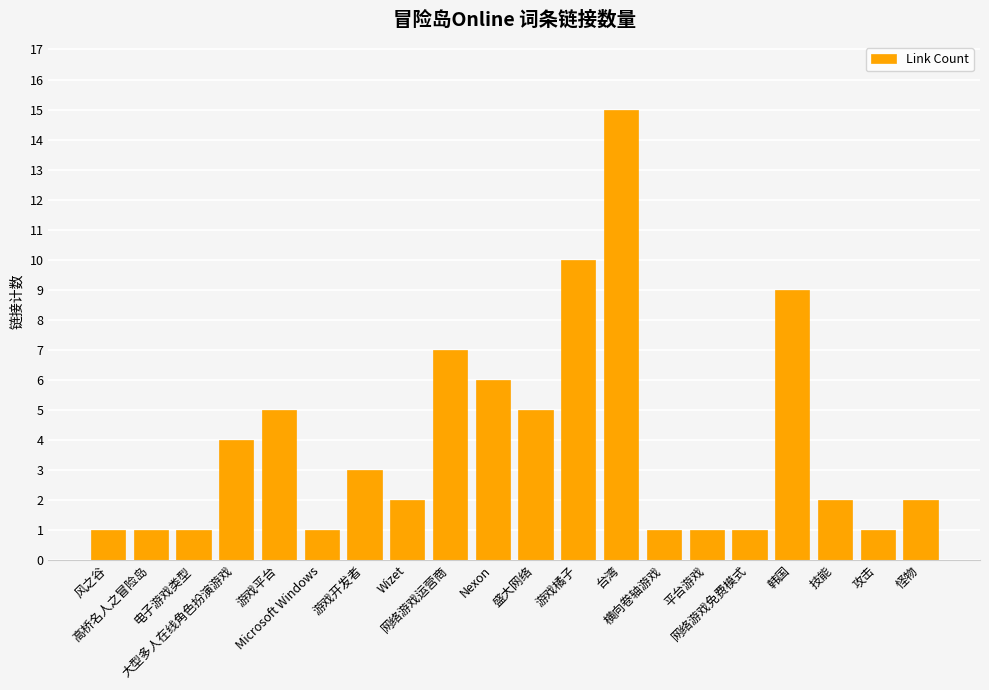

Reading left to right, what are all the values shown in this chart?

风之谷=1	高桥名人之冒险岛=1	电子游戏类型=1	大型多人在线角色扮演游戏=4	游戏平台=5	Microsoft Windows=1	游戏开发者=3	Wizet=2	网络游戏运营商=7	Nexon=6	盛大网络=5	游戏橘子=10	台湾=15	横向卷轴游戏=1	平台游戏=1	网络游戏免费模式=1	韩国=9	技能=2	攻击=1	怪物=2